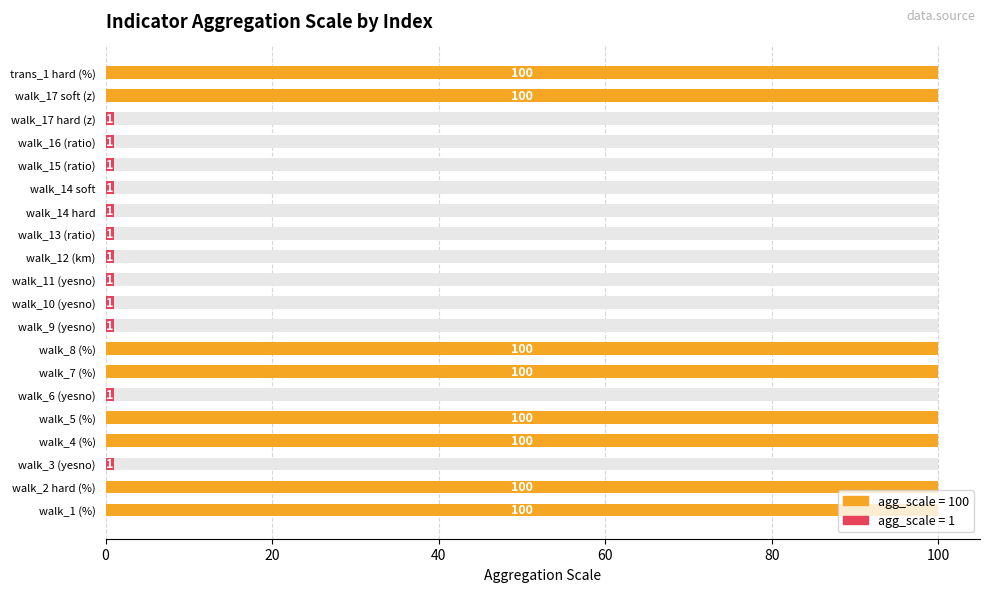

How many data points are above 1?

8